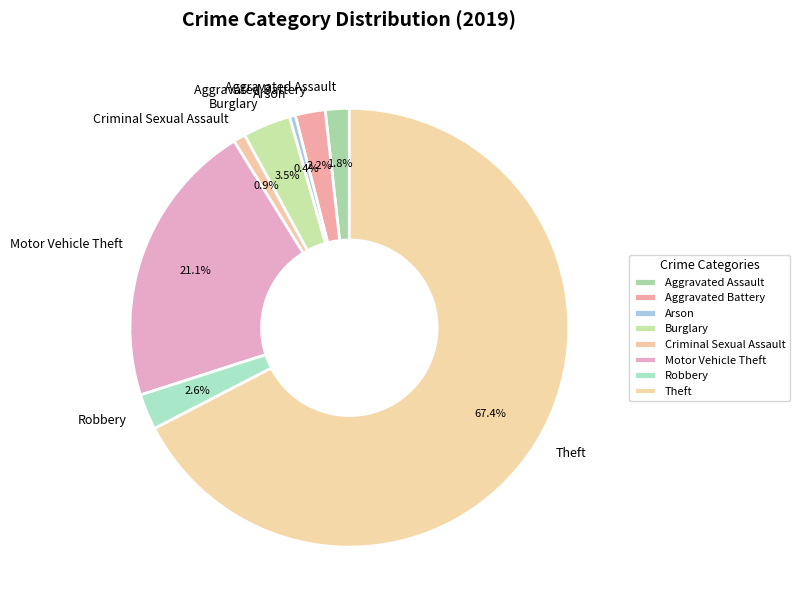

To the nearest percent, what portion does Motor Vehicle Theft represent?

21%